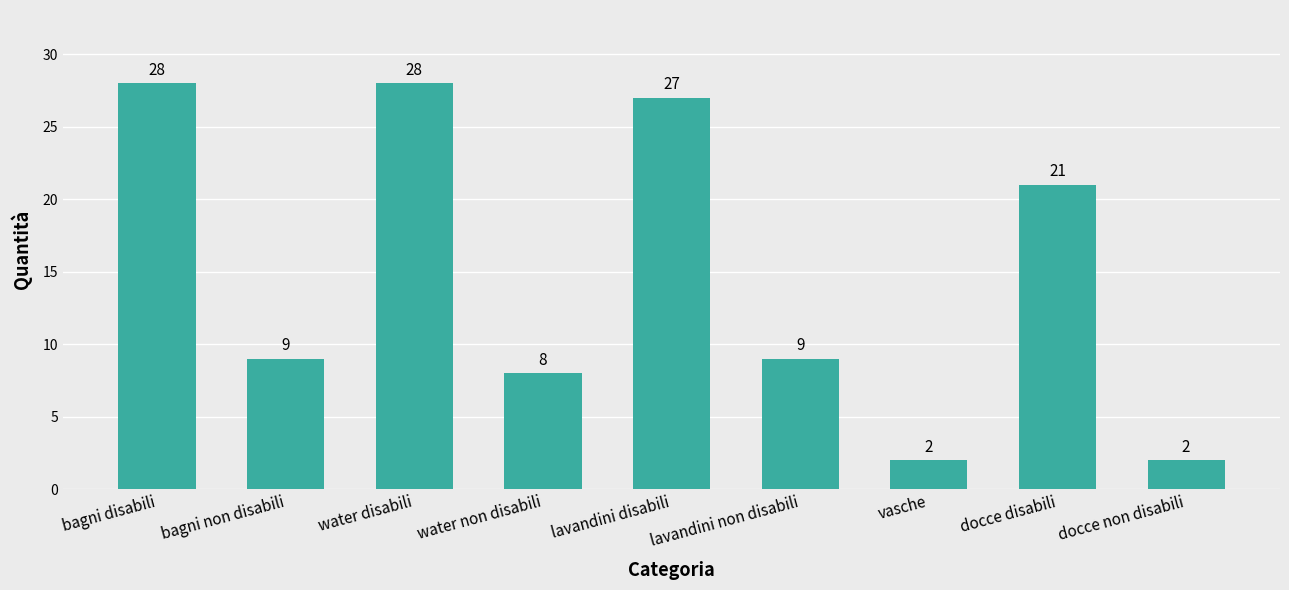

Reading left to right, list all the values displayed in this chart.

bagni disabili=28	bagni non disabili=9	water disabili=28	water non disabili=8	lavandini disabili=27	lavandini non disabili=9	vasche=2	docce disabili=21	docce non disabili=2